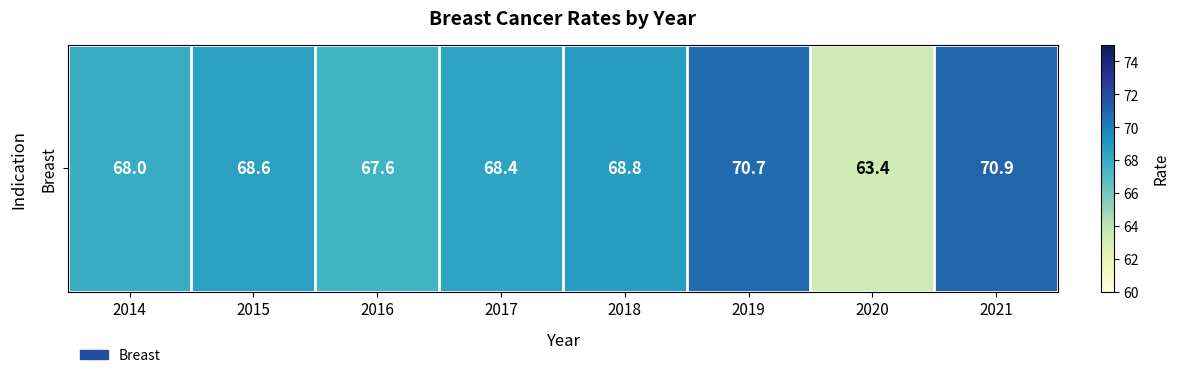

What is the sum of the values at 2018 and 2014?

136.8